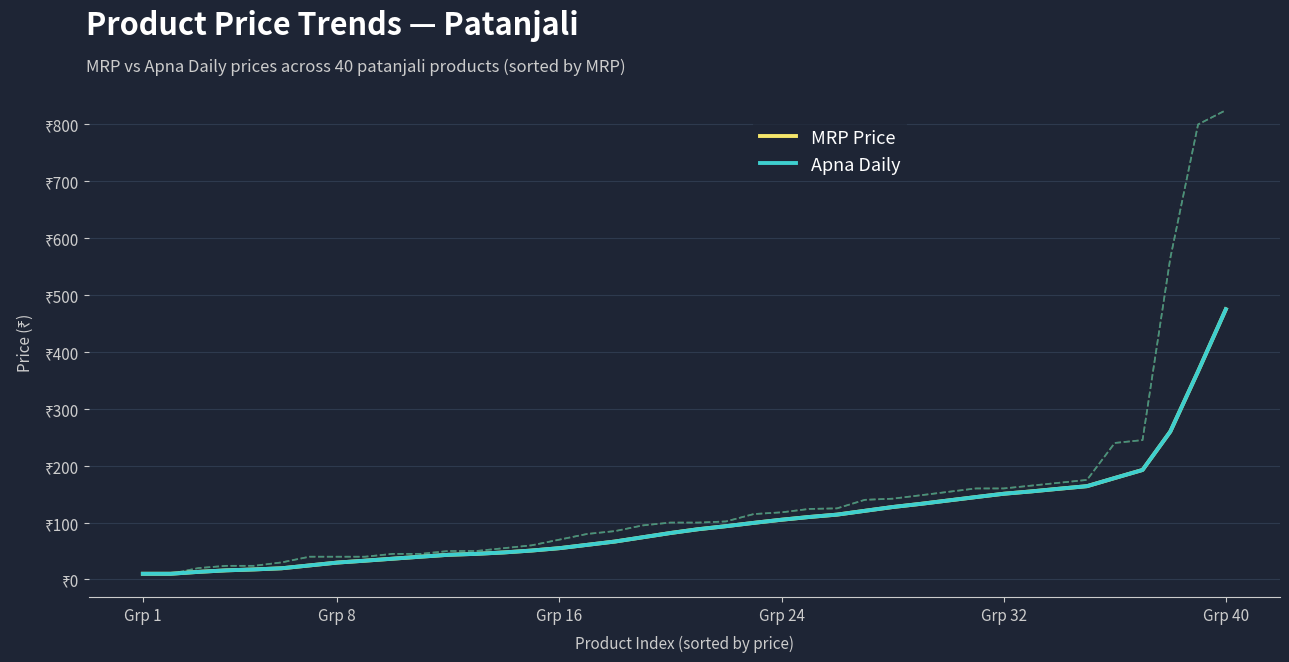

Is it true that Apna Daily equals 13.8 at Grp 40?

False